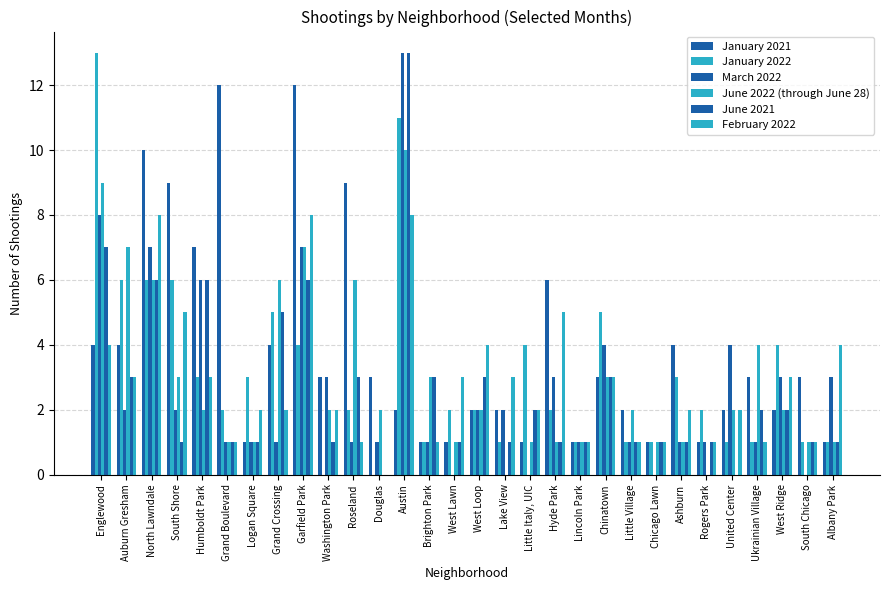

How many values in February 2022 are above zero?

29